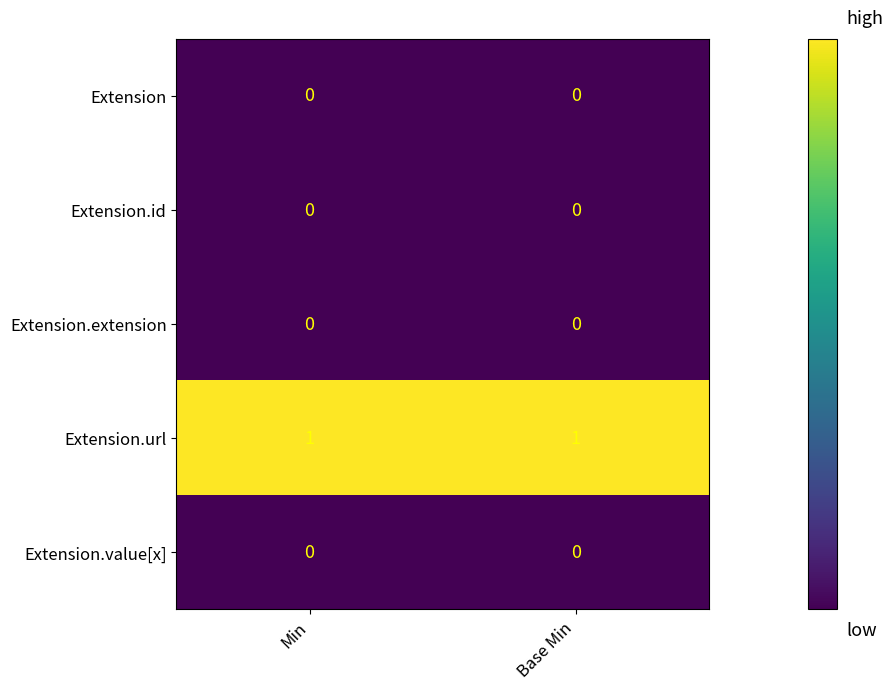

The Extension.id series shows 0 at Base Min. True or false?

True